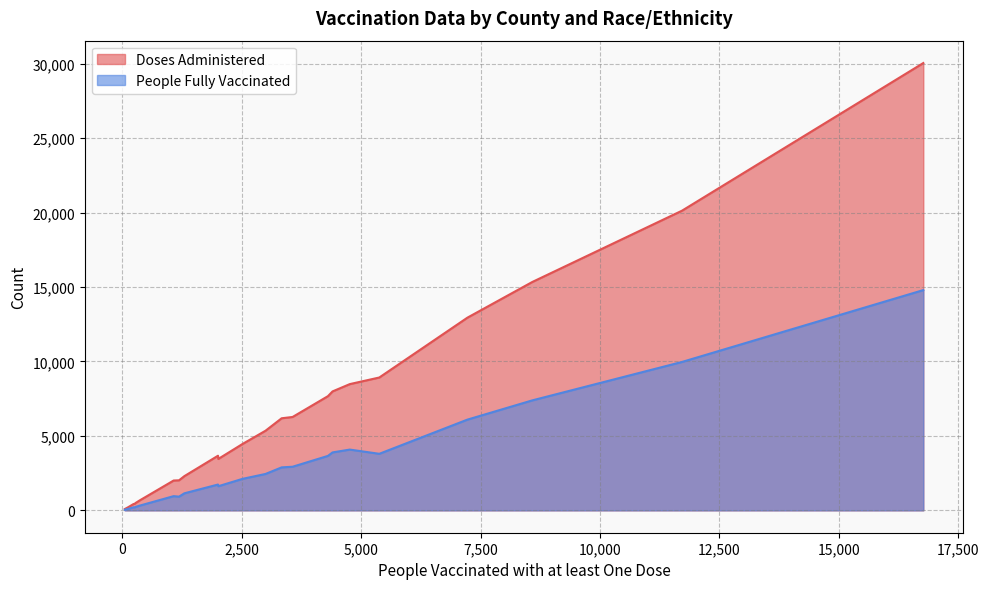

Which series has the largest total across all categories?

Doses Administered